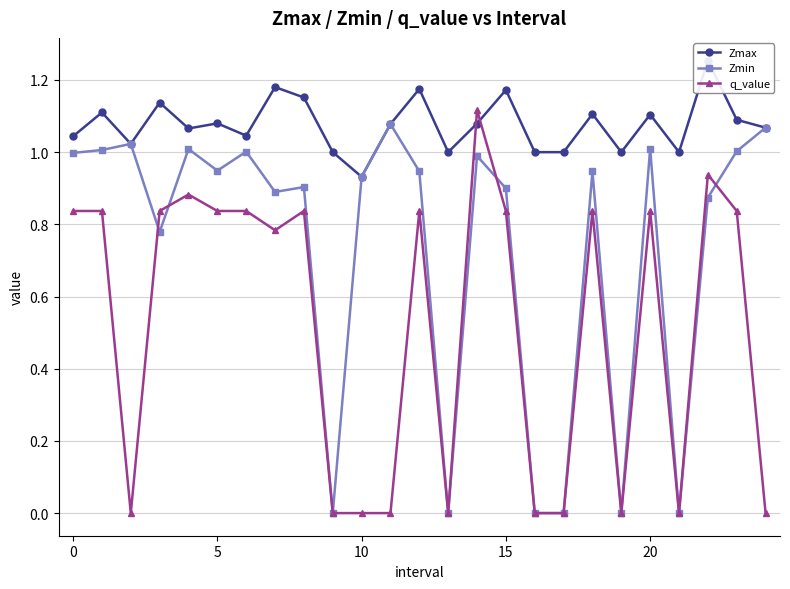

Does the chart have visible grid lines?

Yes